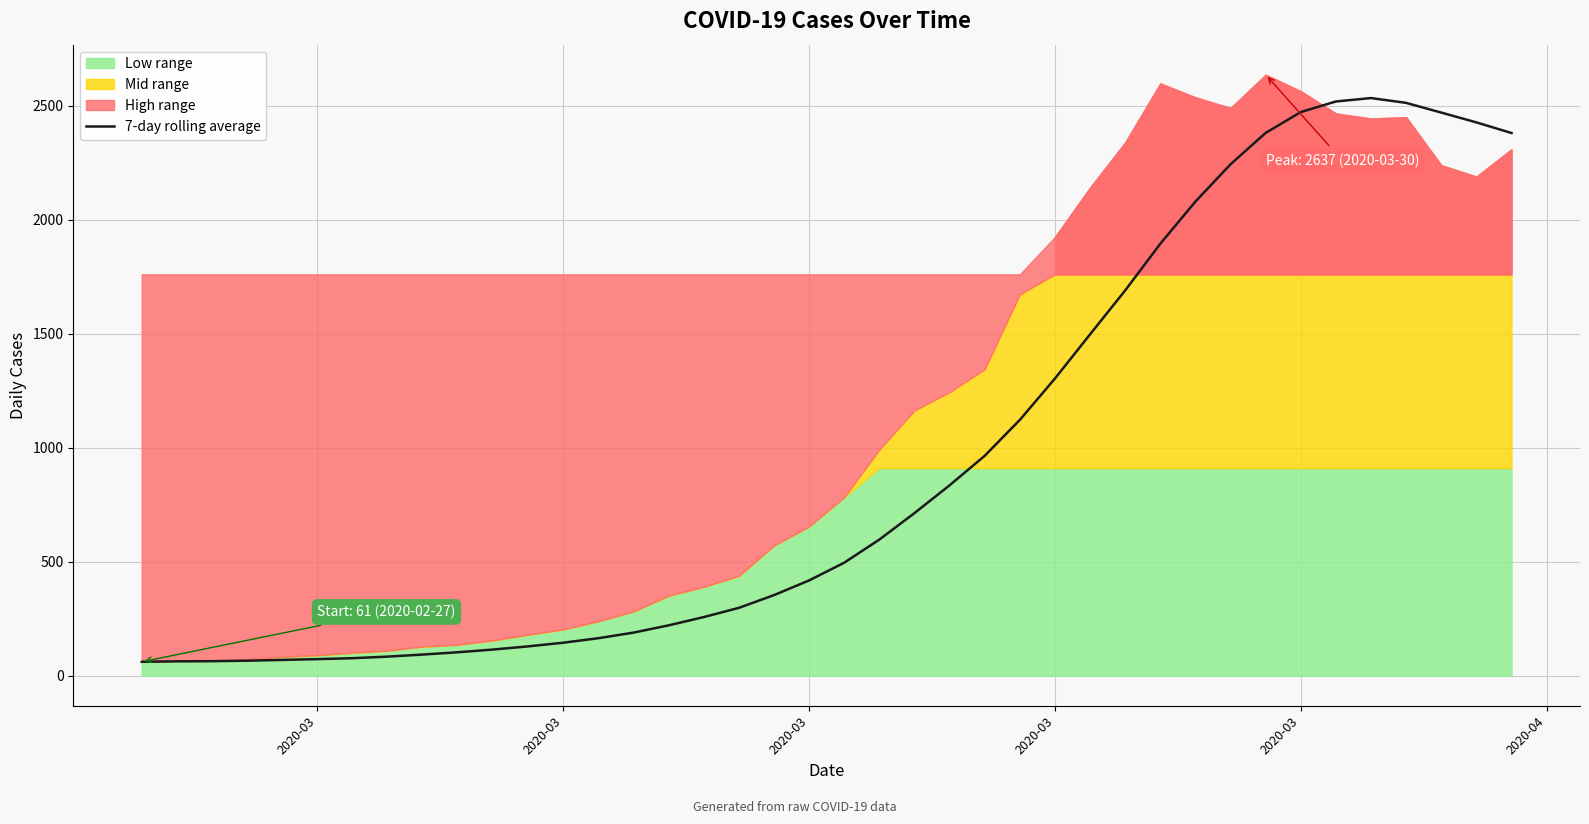

Is it true that the value at 17 is 174.2?

False